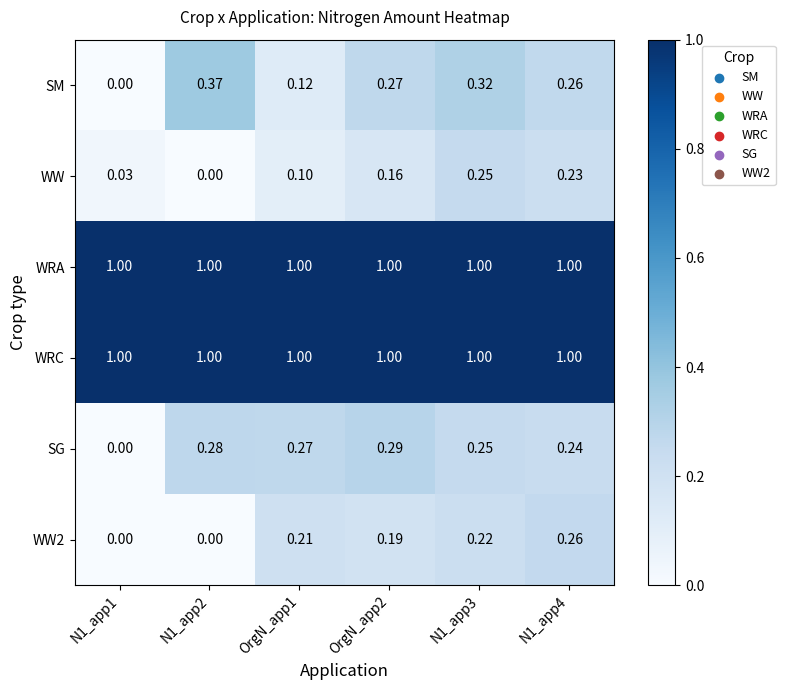

Which series changed the most between OrgN_app1 and N1_app4?

SM